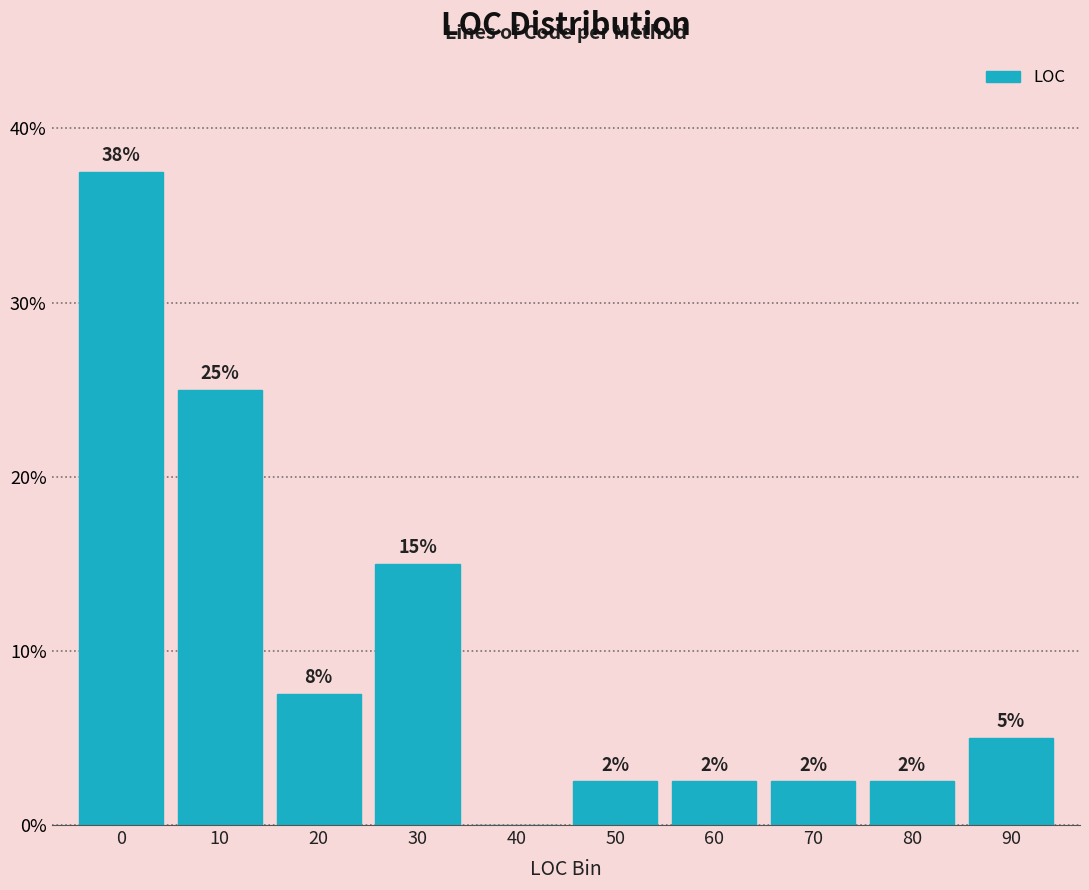

Are the bars horizontal?

No